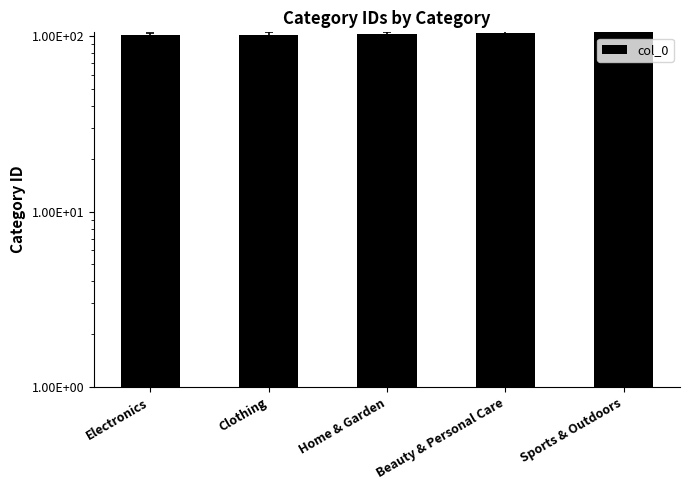

What is the difference between the maximum and minimum values?

4